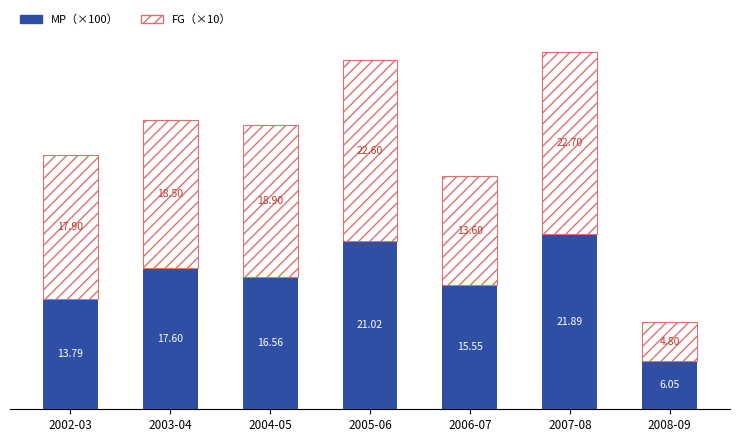

What is the total value across all series at 2003-04?

36.1